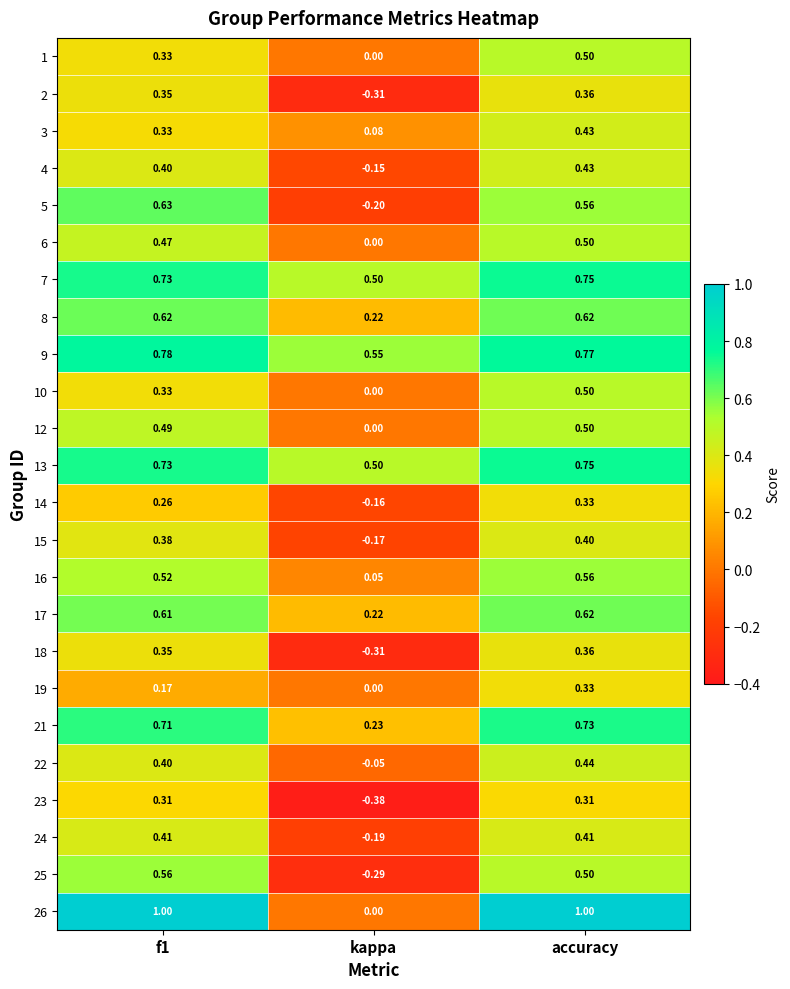

Where is 2 nearest to the value 0?

kappa